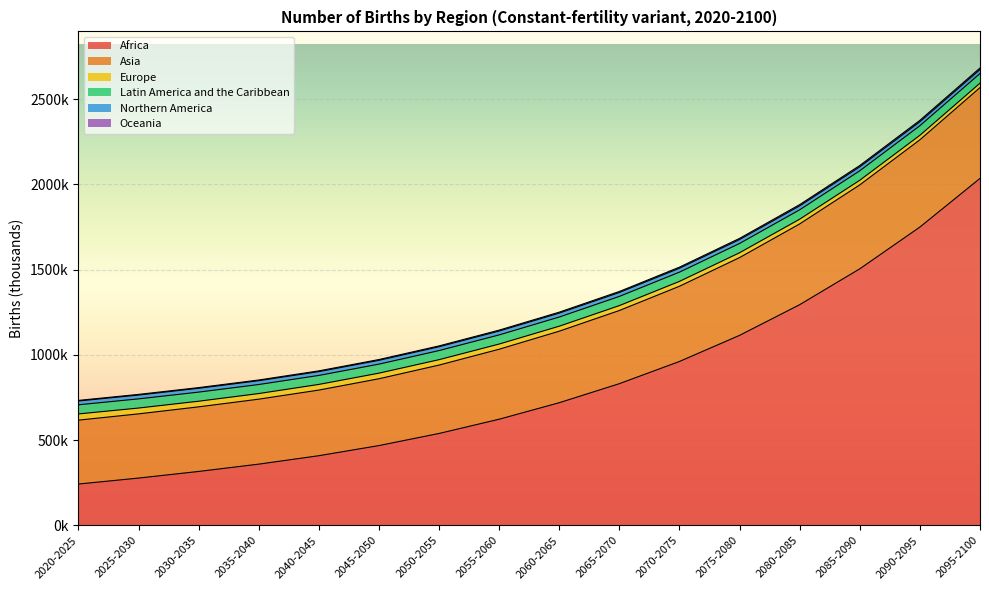

The Asia series shows 1947480.7 at 2070-2075. True or false?

False